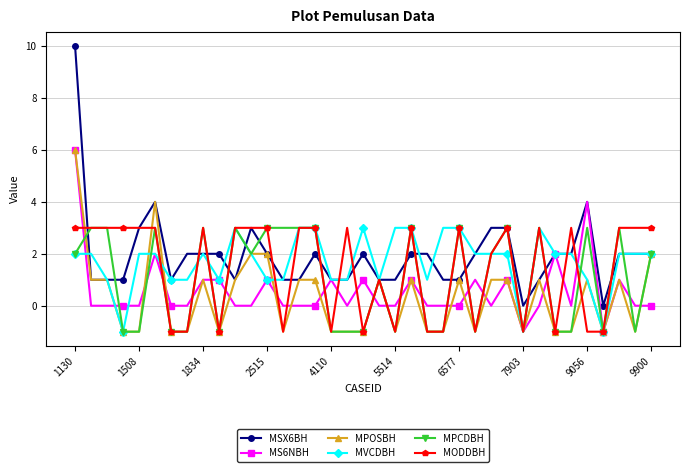

How many categories are shown in the chart?

37